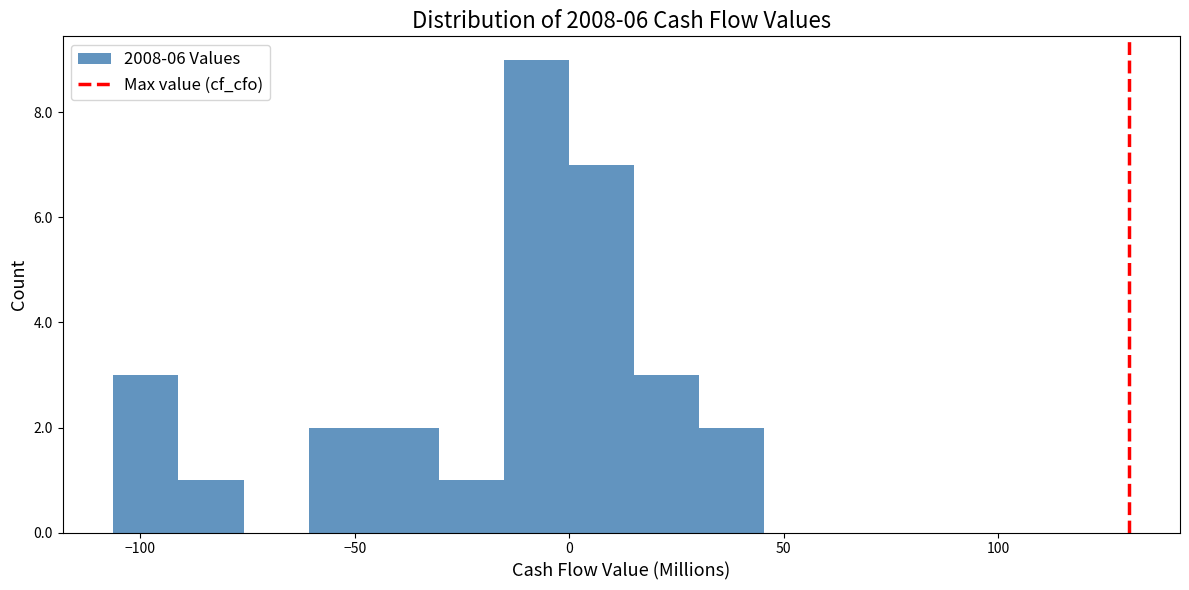

Read against the x-axis, roughly where is the centre of the tallest bar?

-10